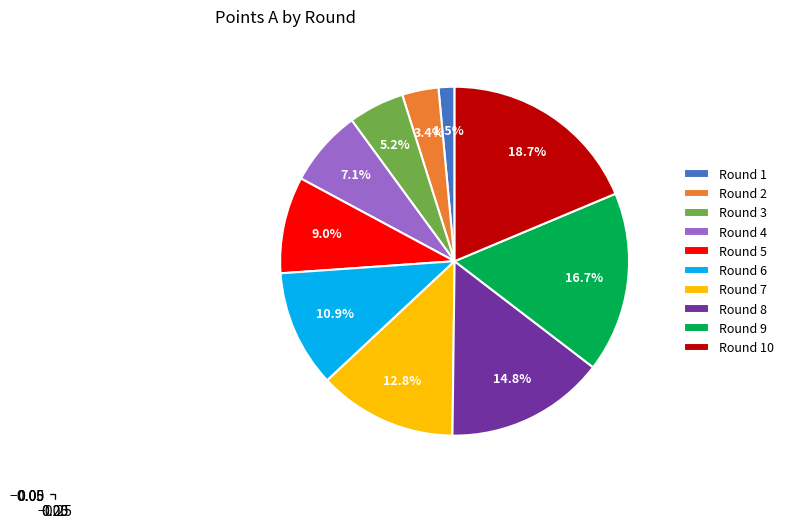

Rank the categories by value from lowest to highest.

Round 1, Round 2, Round 3, Round 4, Round 5, Round 6, Round 7, Round 8, Round 9, Round 10